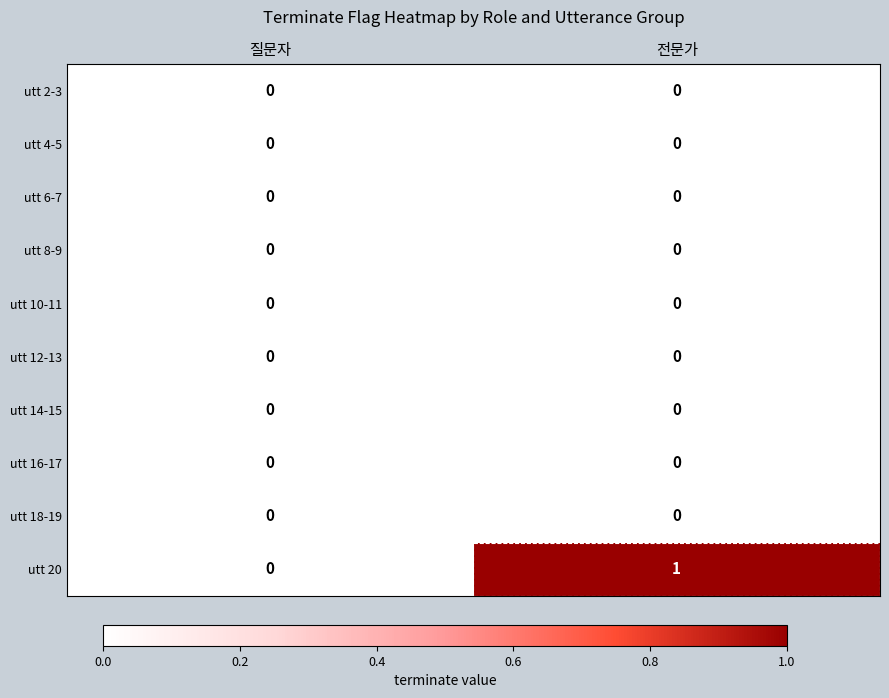

What is the total value across all series at 전문가?

1